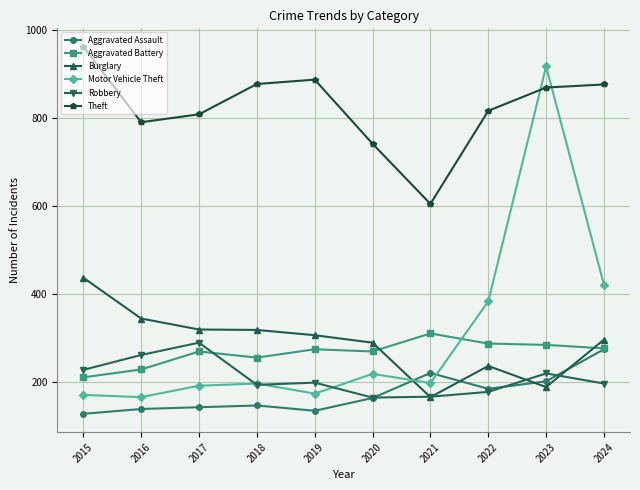

What is the value of the Aggravated Battery point at the 4th from the left?

255